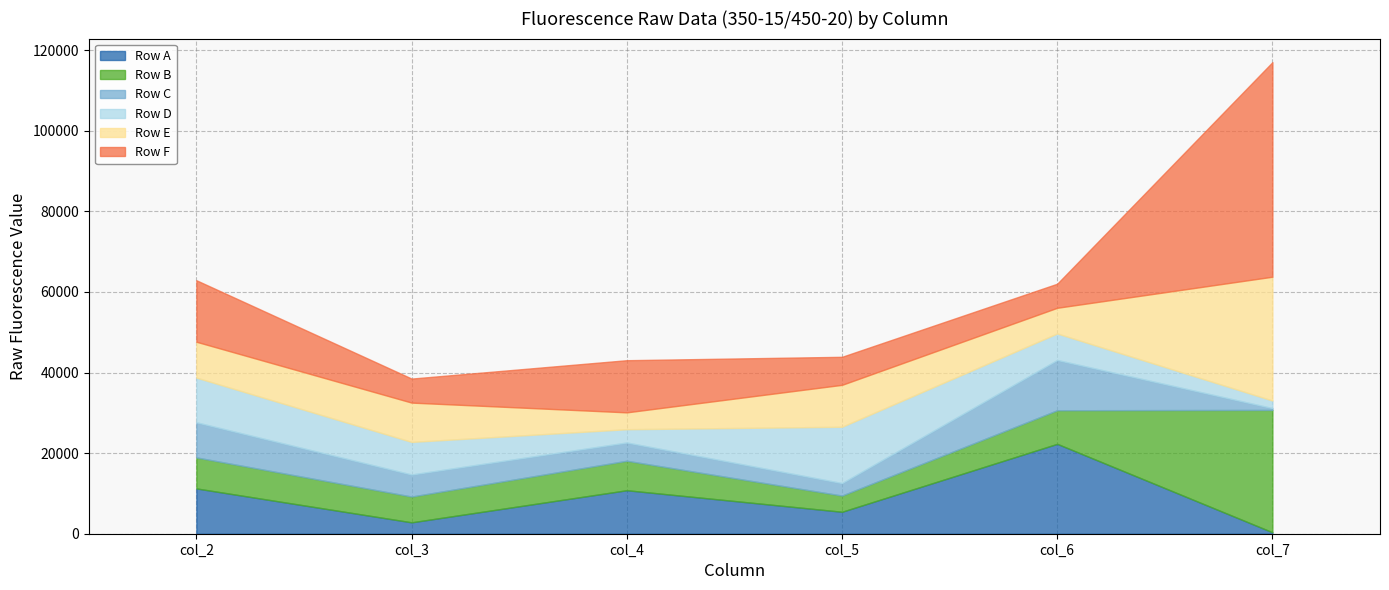

Between col_5 and col_6, which is larger?

col_6